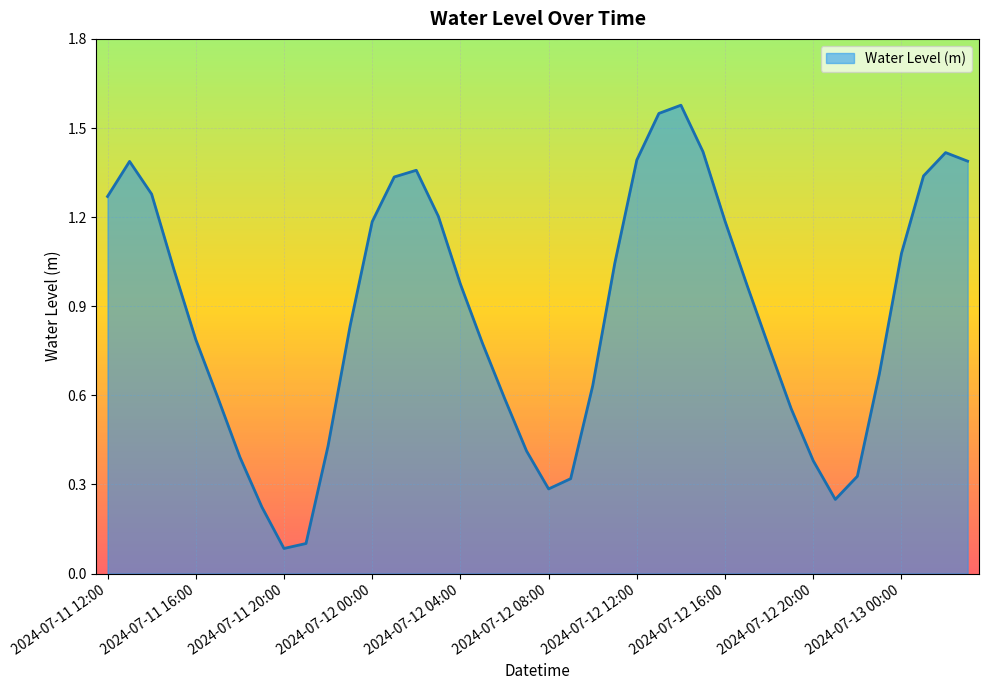

Is this an area chart (filled region under the line)?

Yes